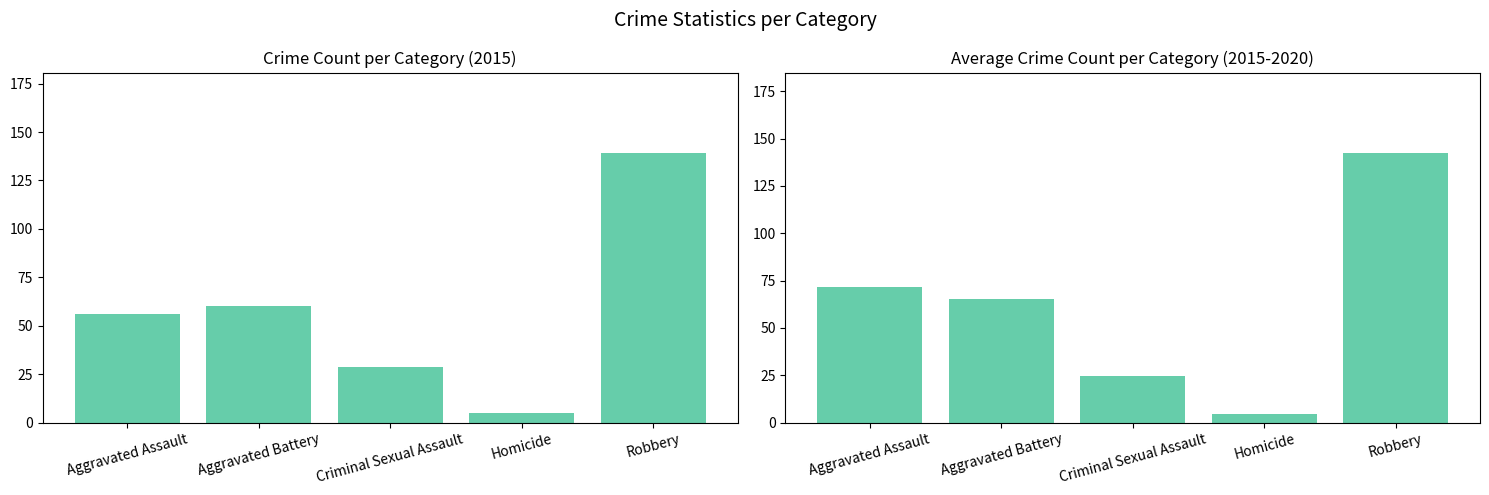

How many groups of bars are there?

5